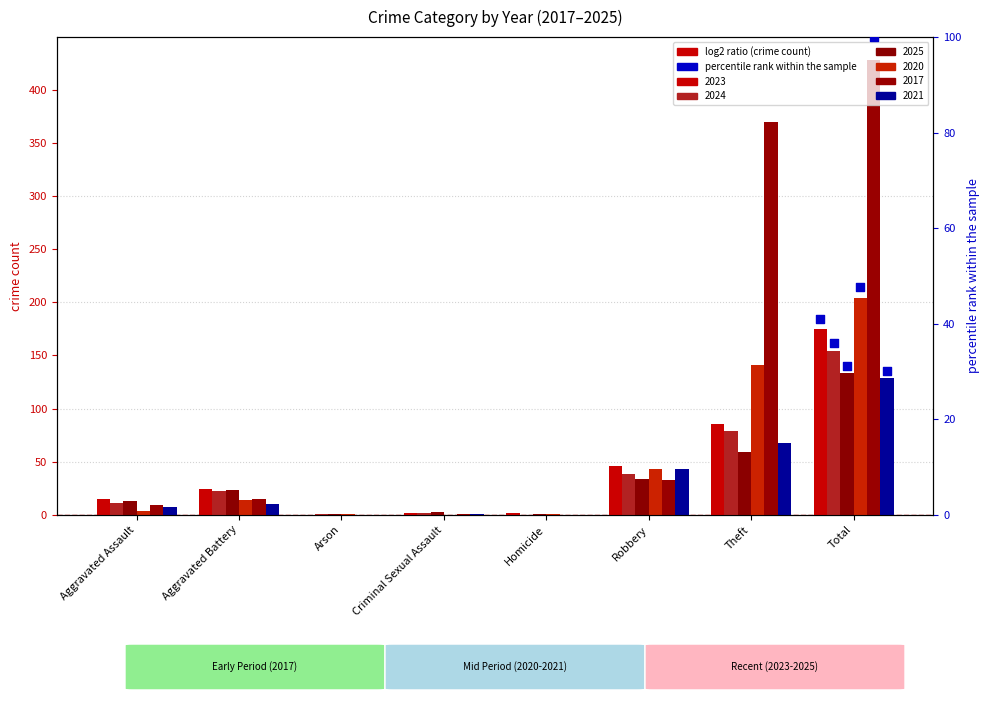

Which series reaches the minimum Y coordinate?

2023